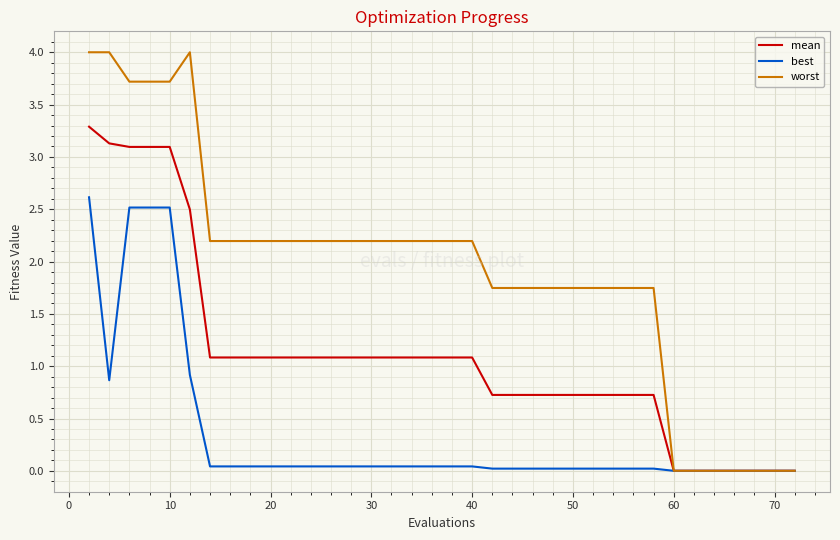

Which series has the widest spread of values?

worst